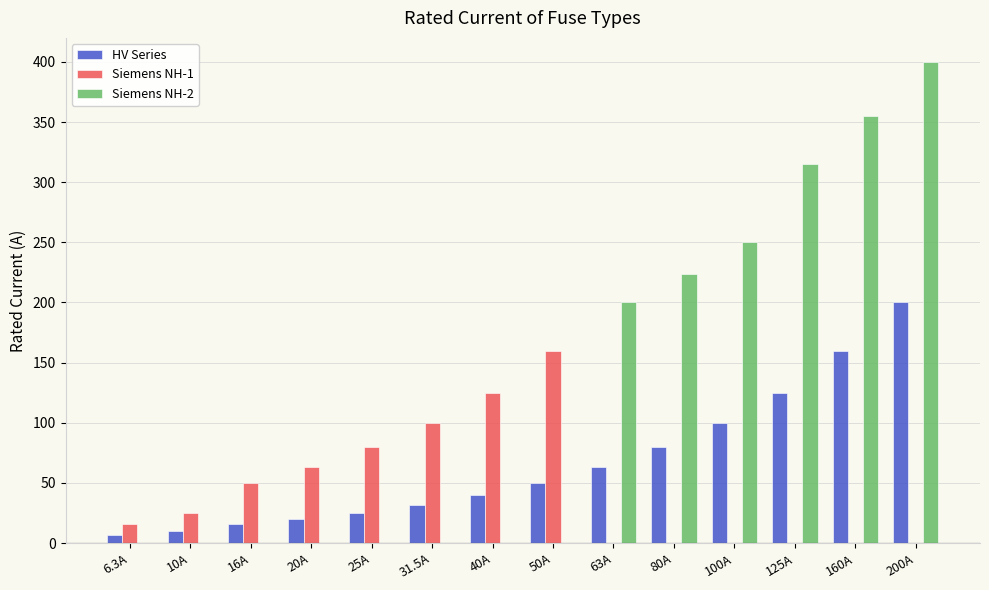

The Siemens NH-1 series shows 160.0 at 50A. True or false?

True